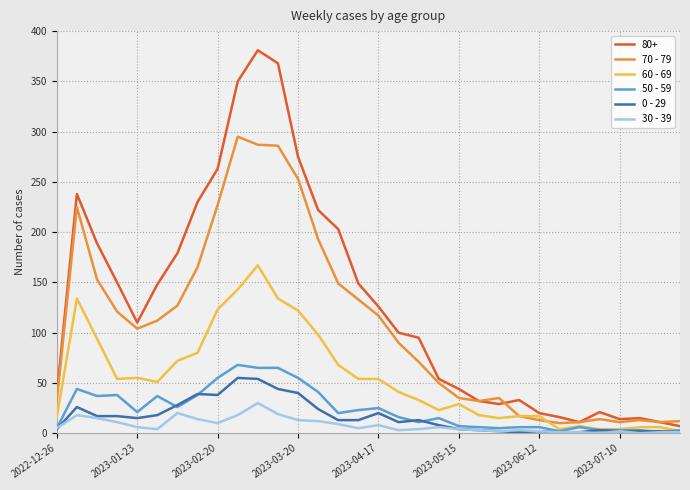

What is the maximum value shown in the chart?

381